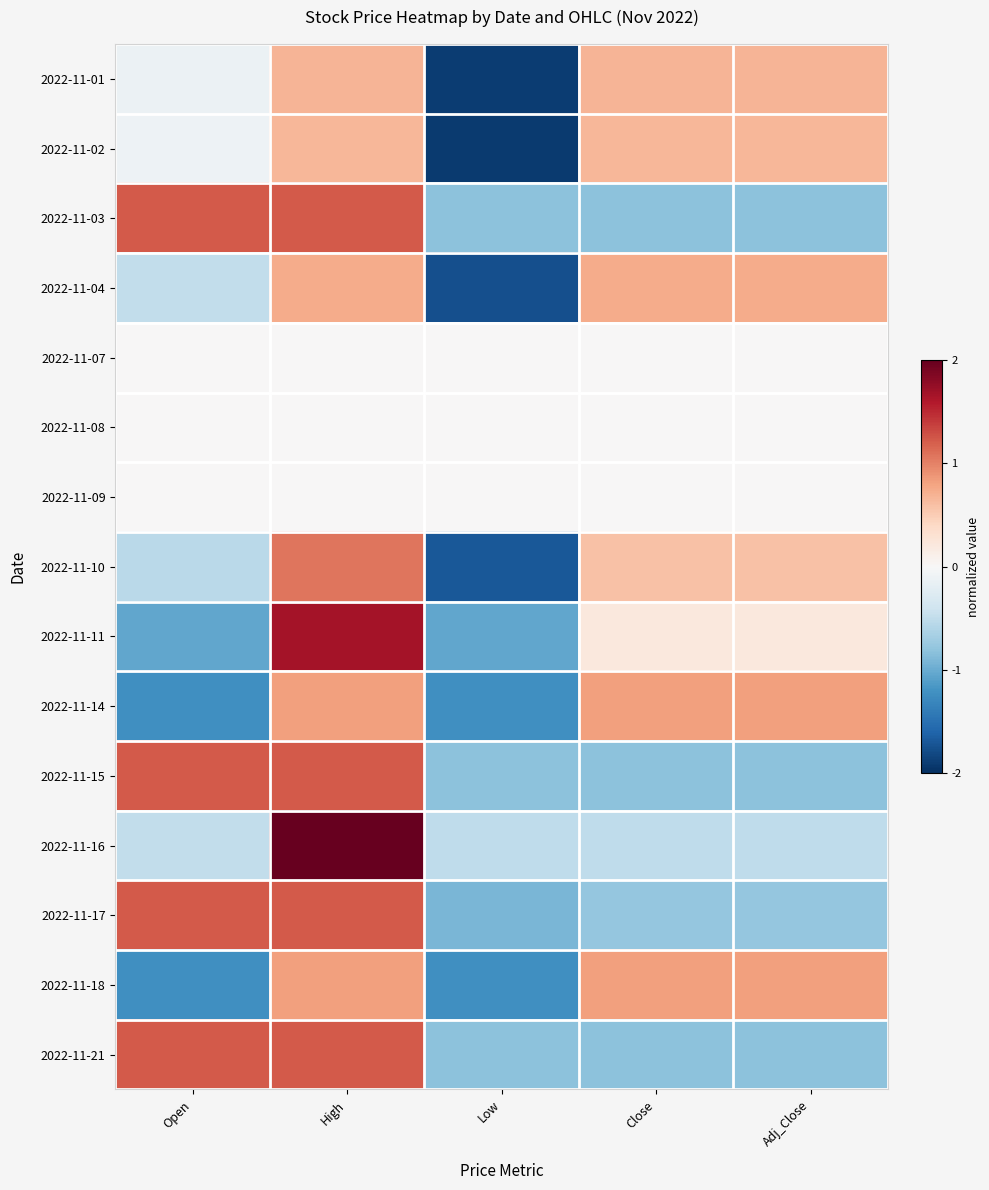

What is the greatest value displayed?

2.0